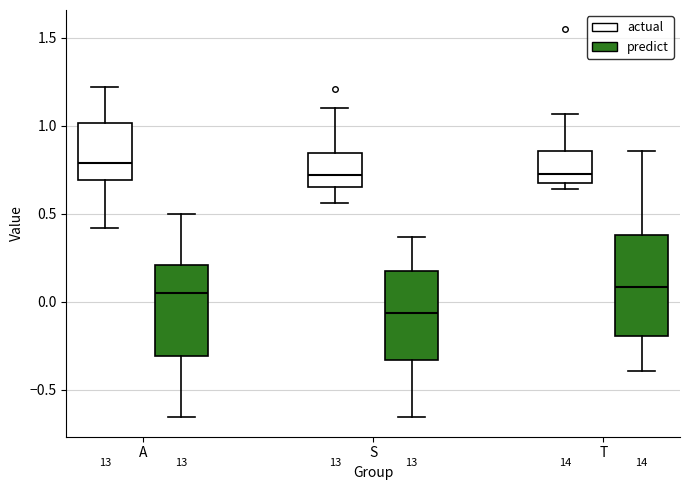

Reading left to right, read every box against the y-axis: the position of its median line, the range the box covers, and the ends of its whiskers. The values are not printed on the chart, so give them approximately, as read against the axis.

A (actual): median 0.80, box 0.70 to 1.00, whiskers 0.40 to 1.20
A (predict): median 0.05, box -0.30 to 0.20, whiskers -0.65 to 0.50
S (actual): median 0.70, box 0.65 to 0.85, whiskers 0.55 to 1.10
S (predict): median -0.05, box -0.35 to 0.20, whiskers -0.65 to 0.35
T (actual): median 0.75, box 0.65 to 0.85, whiskers 0.65 (just below the box's lower edge) to 1.05
T (predict): median 0.10, box -0.20 to 0.40, whiskers -0.40 to 0.85